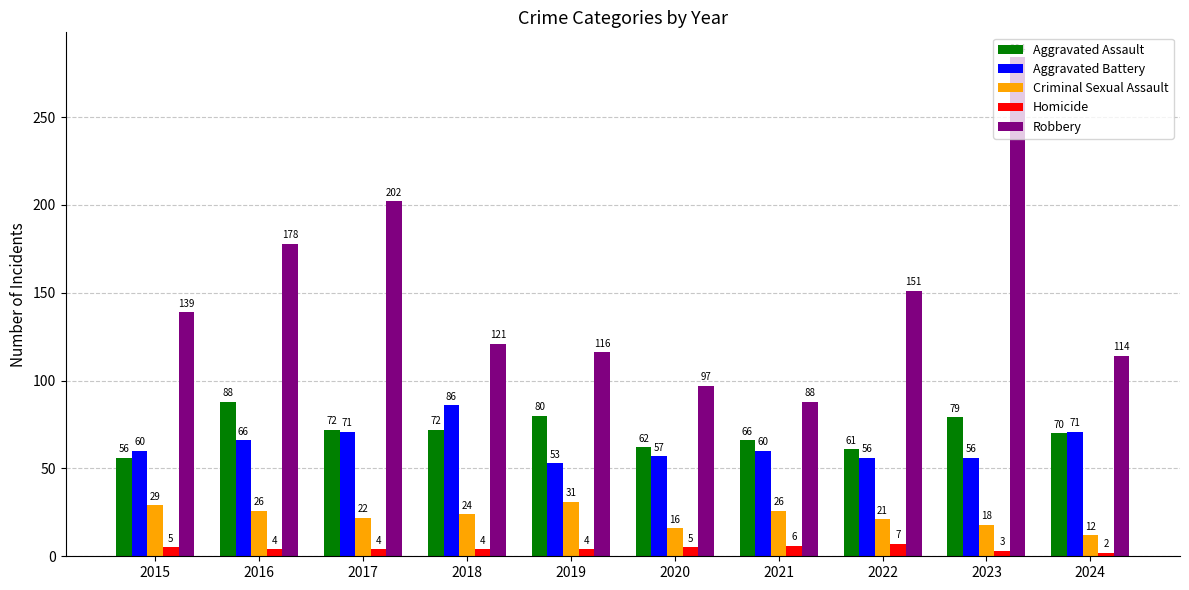

Reading left to right, extract all data points from this chart.

Aggravated Assault: 56	88	72	72	80	62	66	61	79	70
Aggravated Battery: 60	66	71	86	53	57	60	56	56	71
Criminal Sexual Assault: 29	26	22	24	31	16	26	21	18	12
Homicide: 5	4	4	4	4	5	6	7	3	2
Robbery: 139	178	202	121	116	97	88	151	284	114